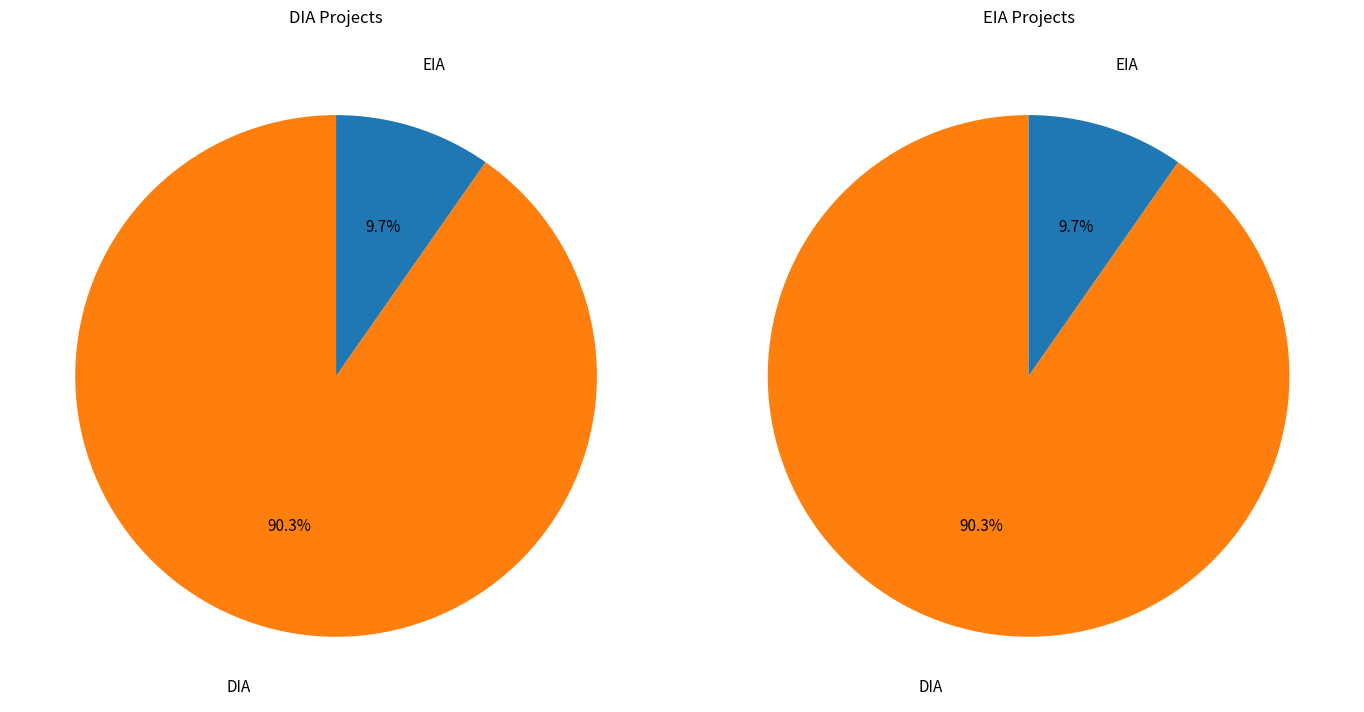

The DIA slice represents 77% of the pie. True or false?

False